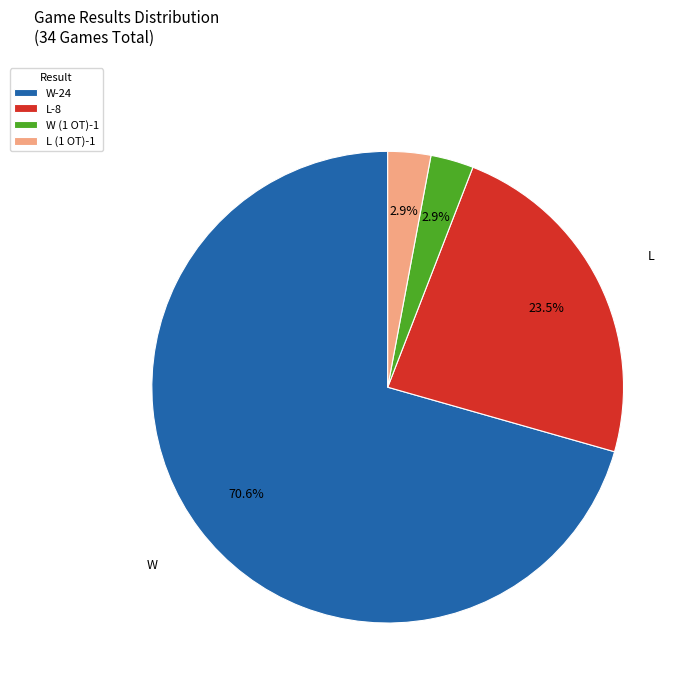

How much of the chart is everything except L (1 OT)-1?

97.1%